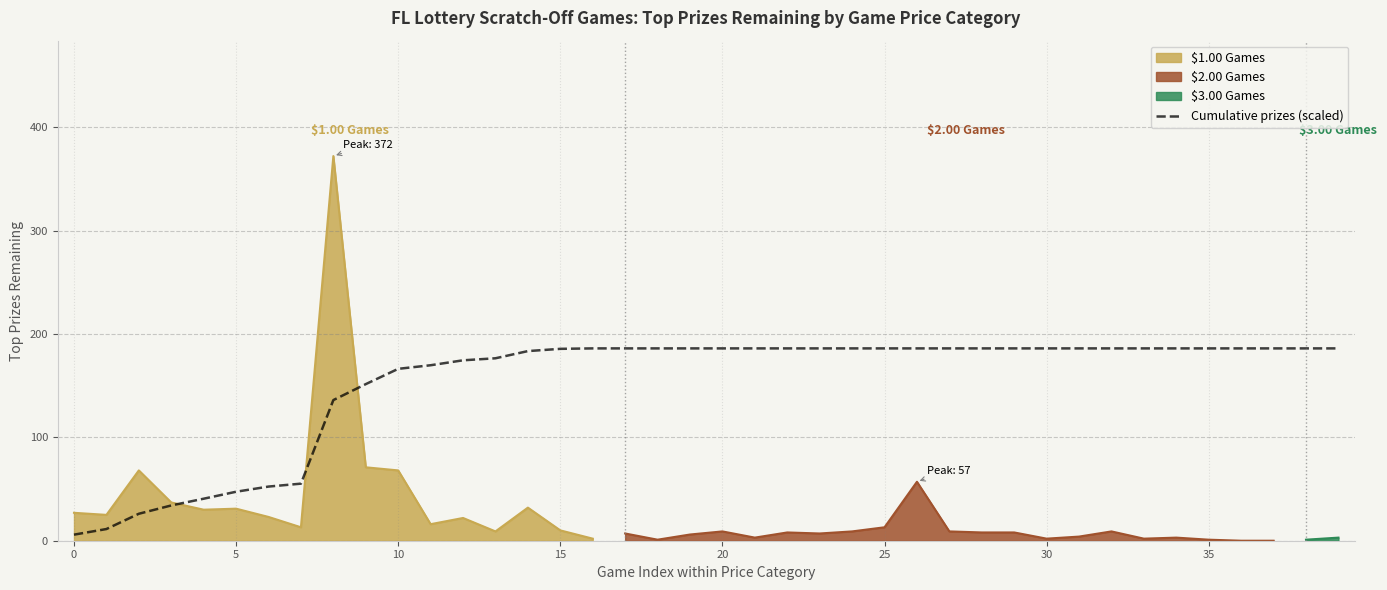

How many data points are less than 186?

16